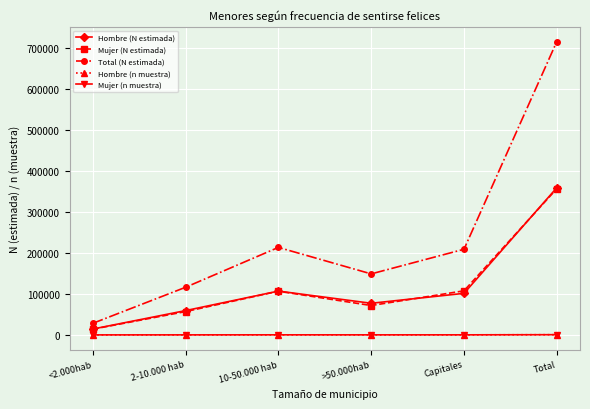

At which category does Mujer (N estimada) reach its first local peak?

10-50.000 hab